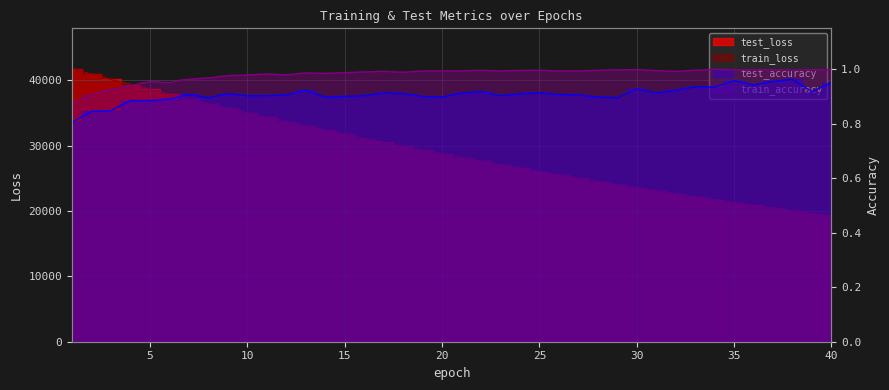

What is the smallest value displayed?

0.8